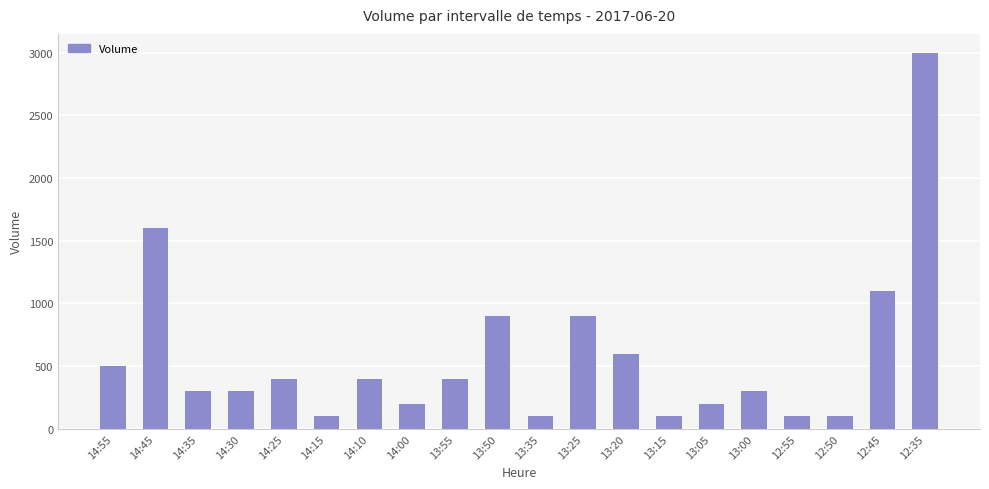

Read the value at 13:35.

100